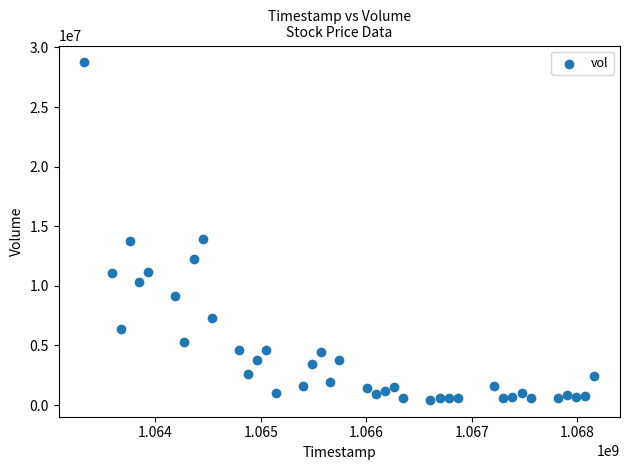

What is the range of Y values (max minus min)?

28300900